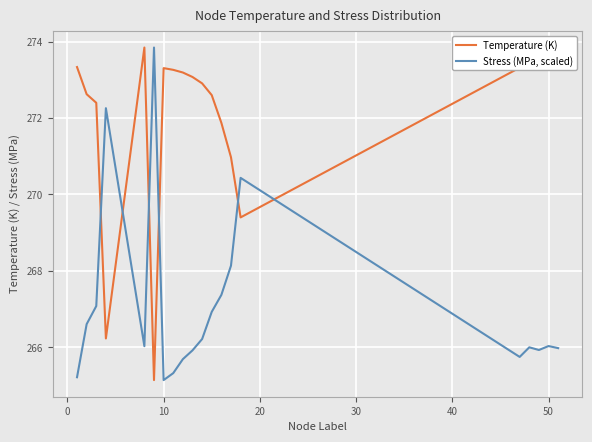

Rank the series by their average value, from highest to lowest.

Temperature (K), Stress (MPa, scaled)